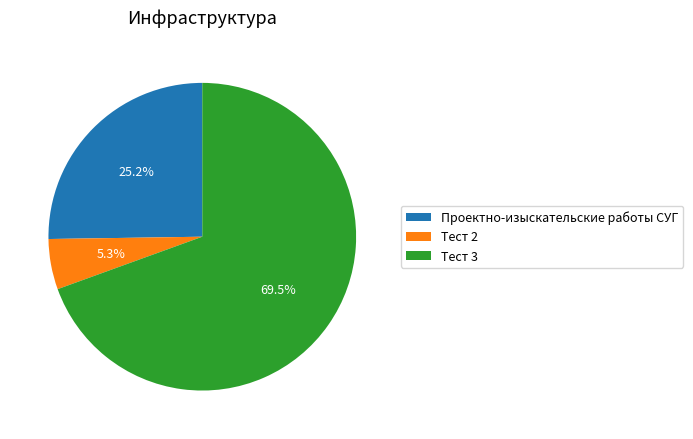

Which category has the biggest portion of the pie?

Тест 3